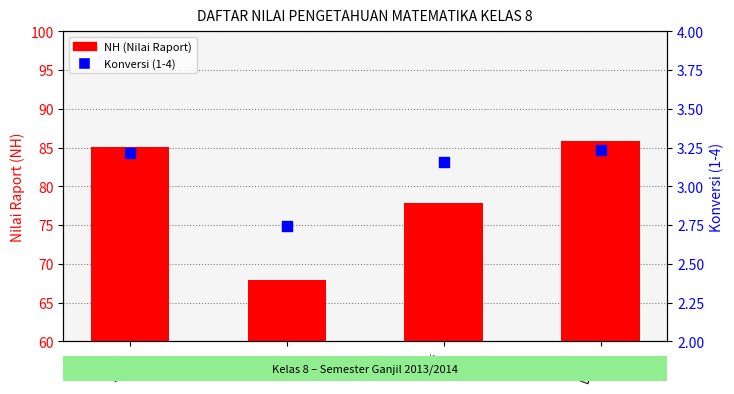

What are all the series names shown in the legend?

NH (Nilai Raport), Konversi (1-4)